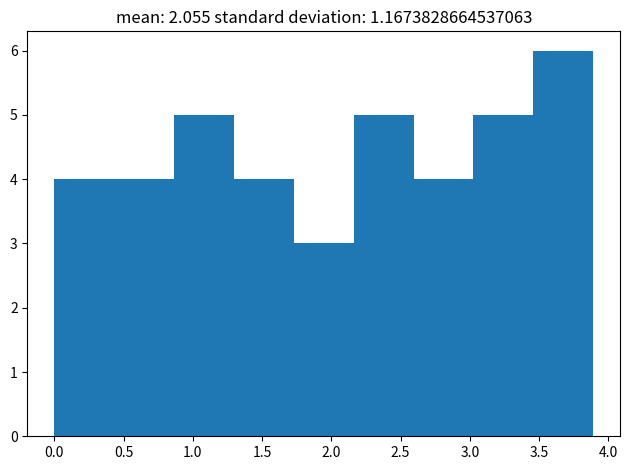

What is the height of the bar covering 2.60 to 3.05 on the x-axis? Neither the bar edges nor the heights are printed on the chart, so give them approximately, as read against the axes.

4